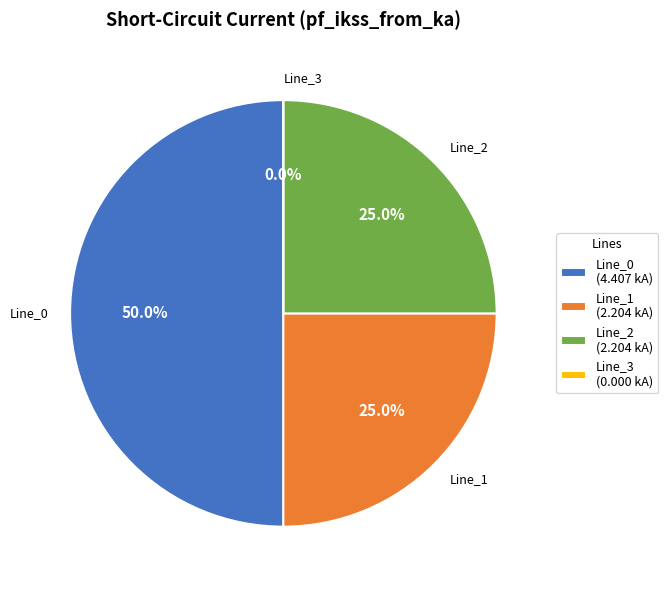

What percentage is the Line_1 slice, to the nearest percent?

25%